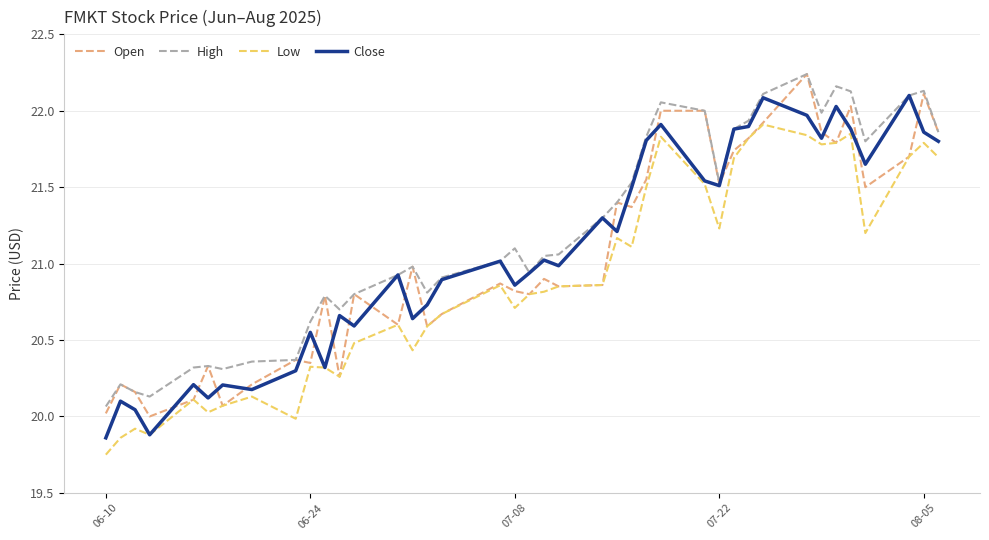

True or false: Low and High intersect in this chart.

False